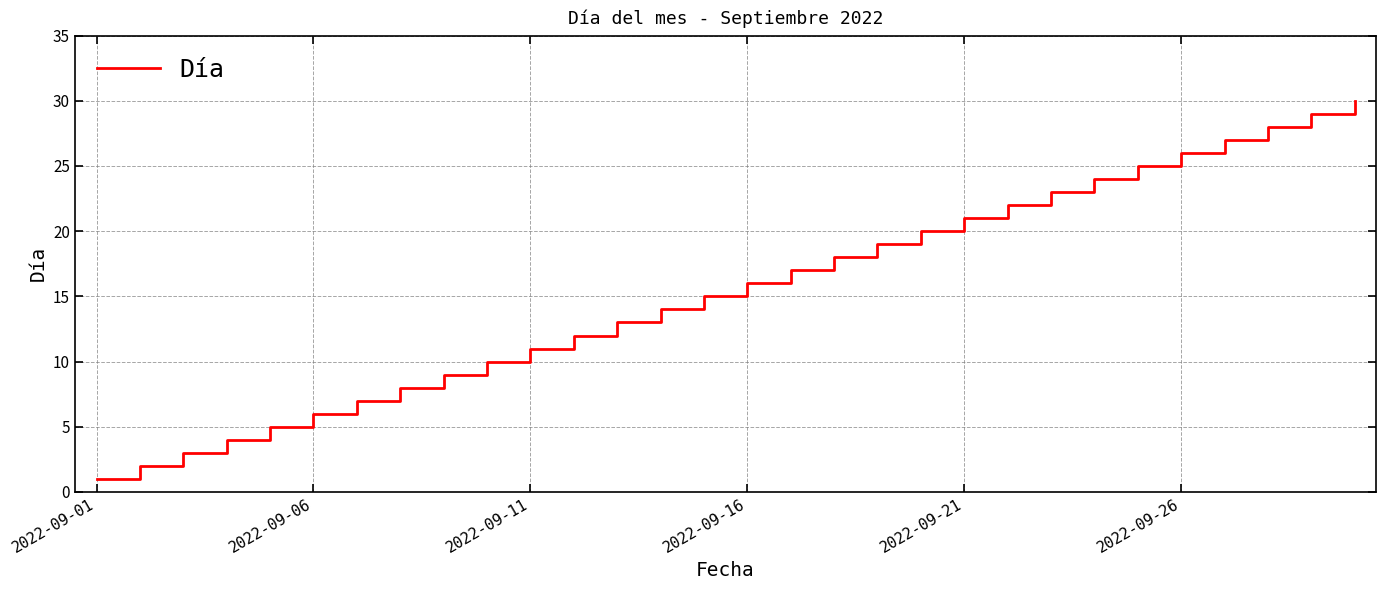

What is the difference between the maximum and minimum values?

29